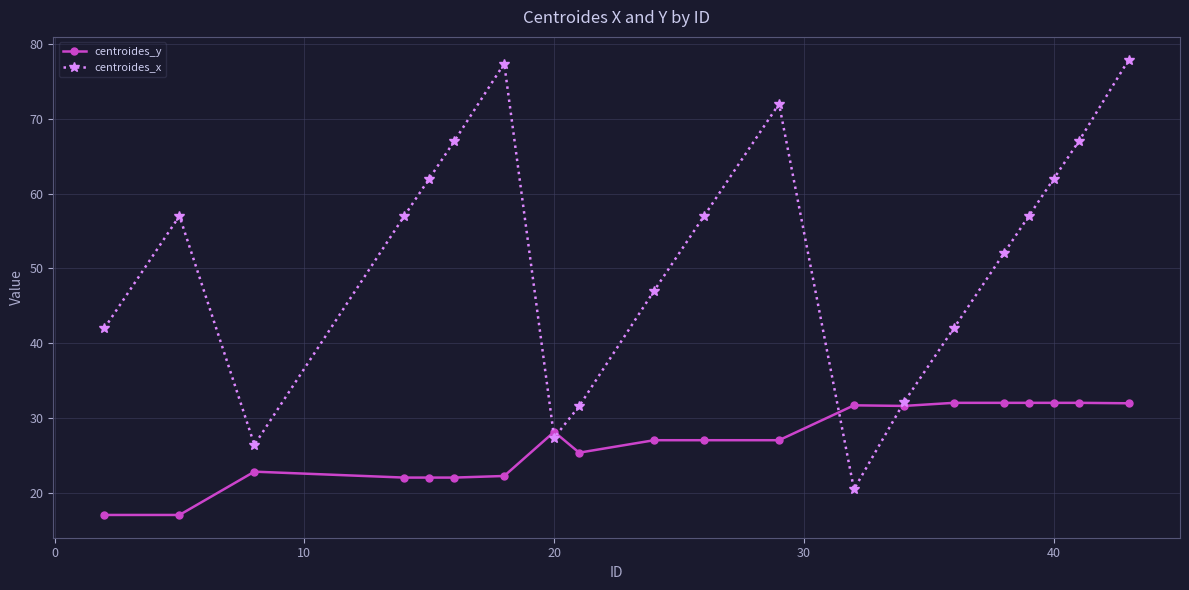

At how many categories does at least one series exceed 55?

11